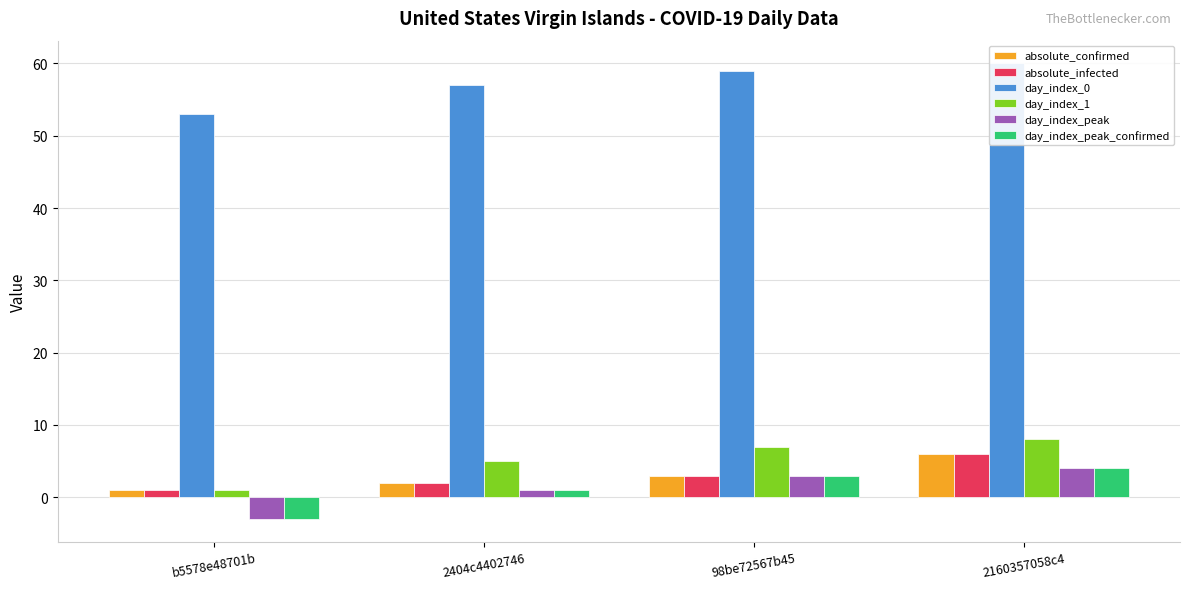

What is the difference between the second highest and minimum values in the absolute_confirmed series?

2